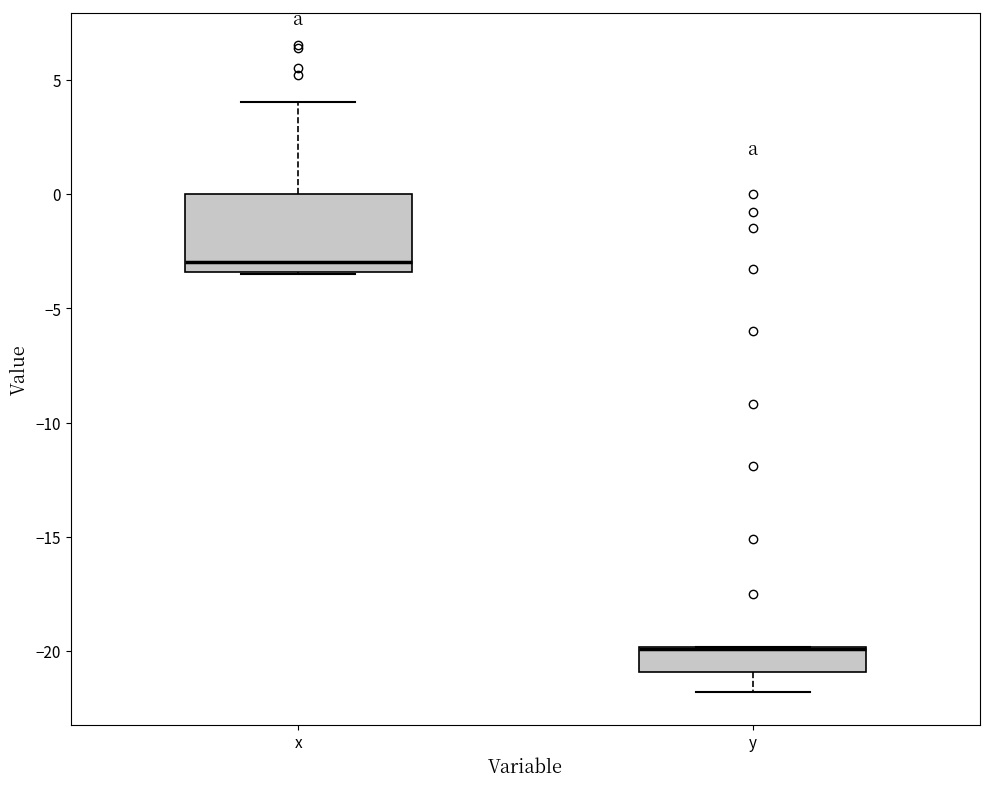

Reading left to right, transcribe this box plot: for each box, give where its median line is, the range the box spans, and where its two whiskers end, as read against the y-axis. The values are not printed on the chart, so give them approximately, as read against the axis.

x: median -3.0, box -3.5 to 0.0, whiskers -3.5 to 4.0
y: median -20.0 (drawn on the box's upper edge), box -21.0 to -20.0, whiskers -22.0 to -20.0